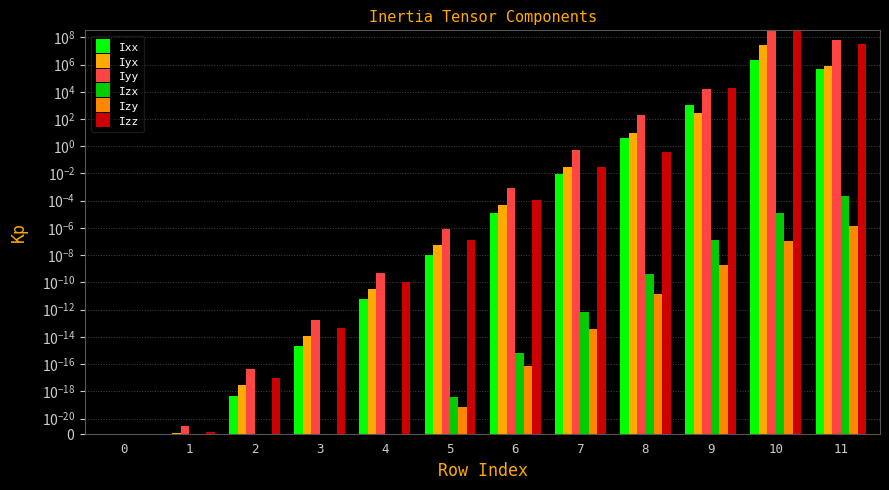

At which label does Izy reach its peak?

11